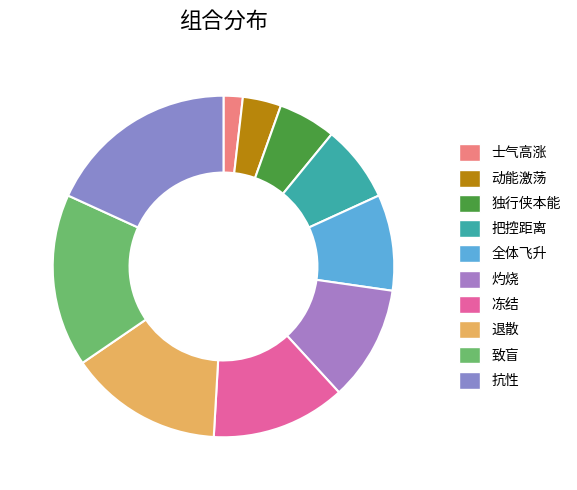

Does any single category account for the majority?

No